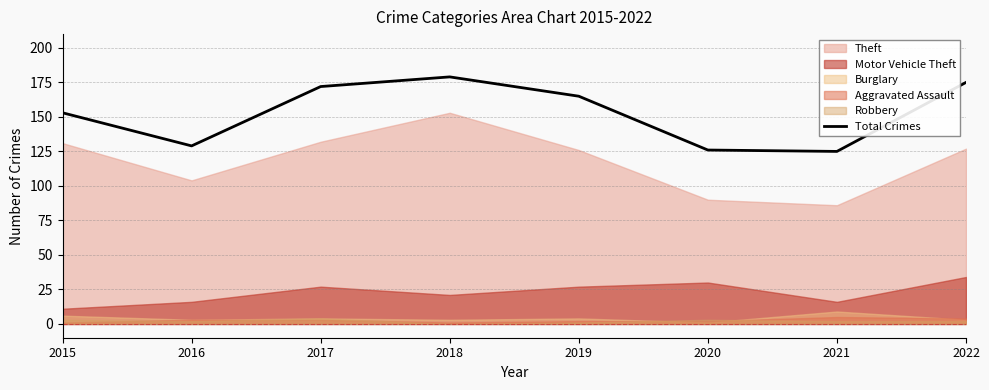

The chart shows a value of 126 at 2020. True or false?

True